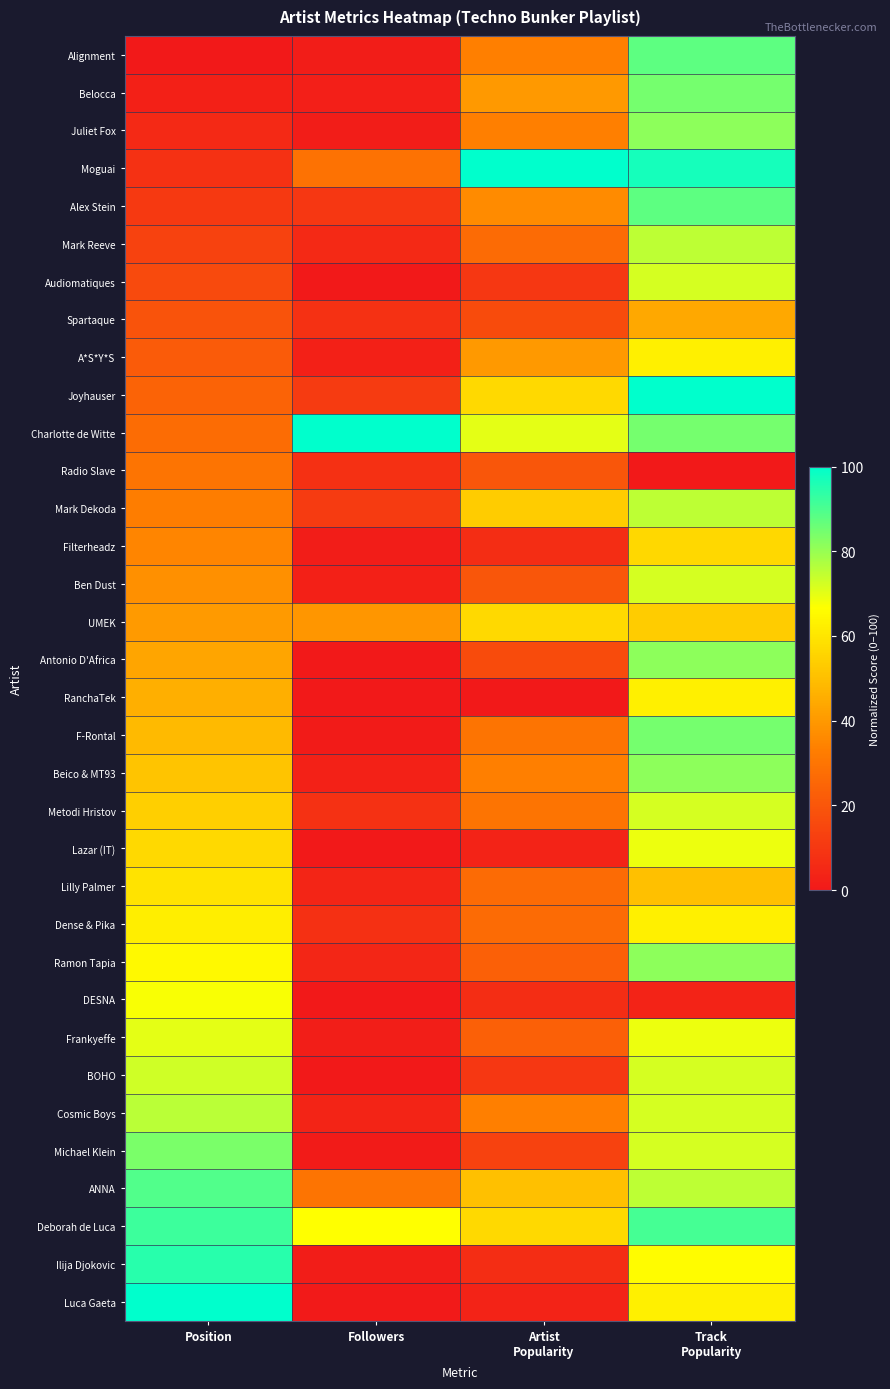

At which category is the sum across all series the highest?

Track
Popularity